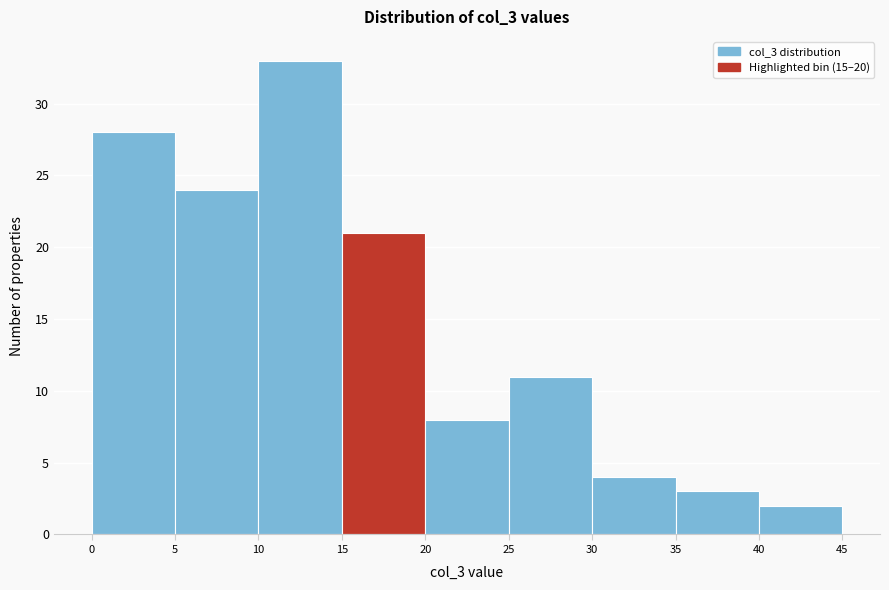

Reading left to right, list every bar in this chart as the range it spans on the x-axis followed by its height. The values are not printed on the chart, so give them approximately, as read against the axis.

0 to 5: 28
5 to 10: 24
10 to 15: 33
15 to 20: 21
20 to 25: 8
25 to 30: 11
30 to 35: 4
35 to 40: 3
40 to 45: 2